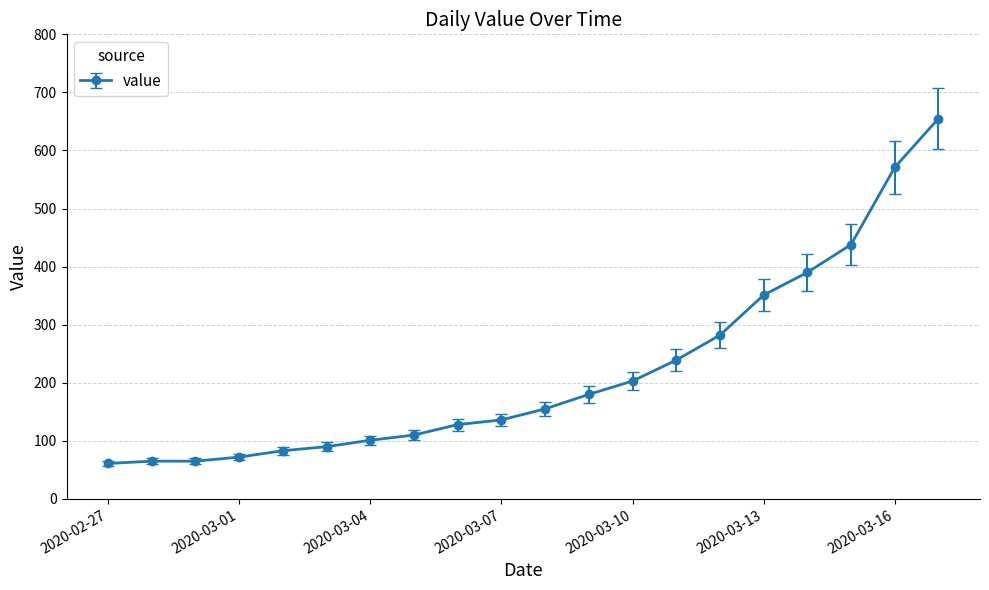

What is the value of the 20th point from the left?

655